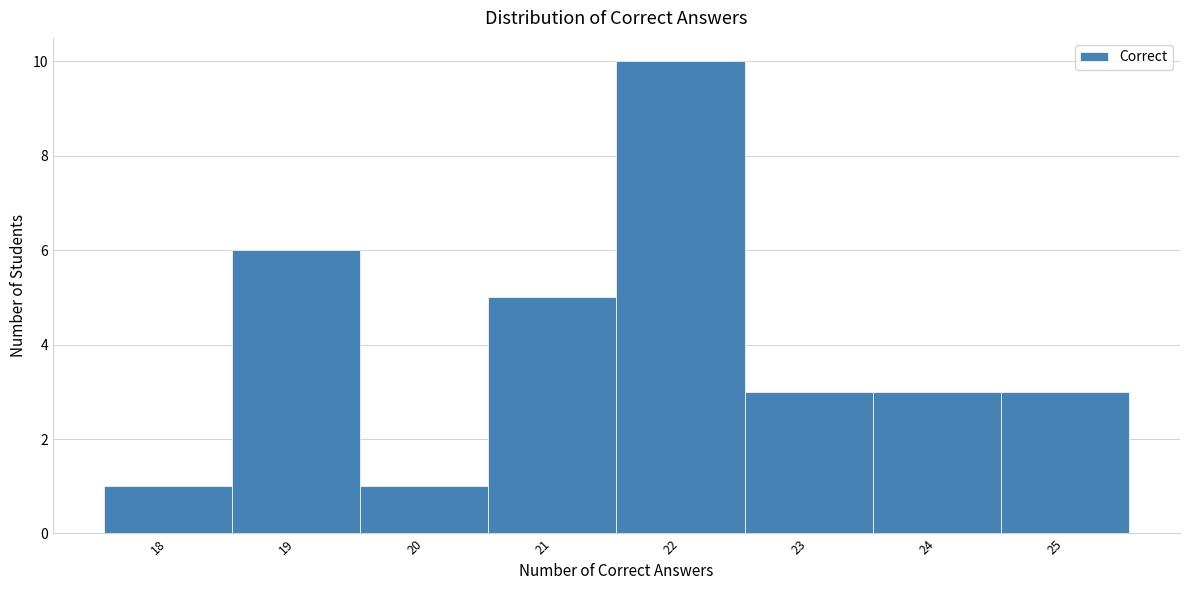

Reading left to right, transcribe this chart: for each bar, give the range it covers on the x-axis and its height. The values are not printed on the chart, so give them approximately, as read against the axis.

17.5 to 18.5: 1
18.5 to 19.5: 6
19.5 to 20.5: 1
20.5 to 21.5: 5
21.5 to 22.5: 10
22.5 to 23.5: 3
23.5 to 24.5: 3
24.5 to 25.5: 3